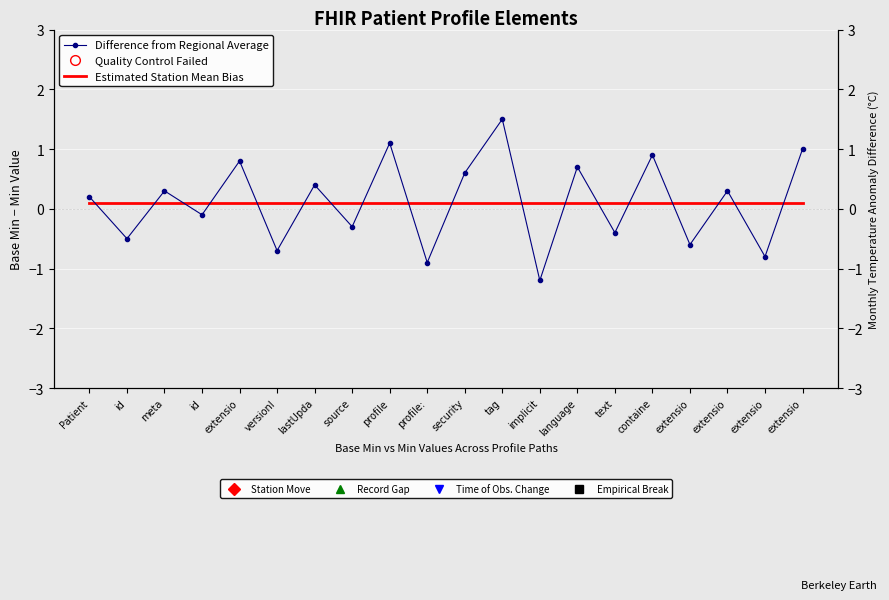

Where do Difference from Regional Average and Estimated Station Mean Bias first cross each other?

Patient and id